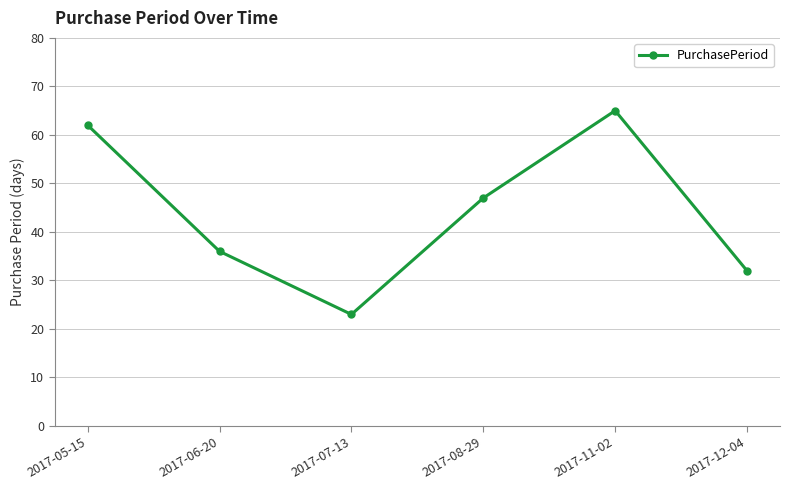

Read the value at 2017-08-29.

47